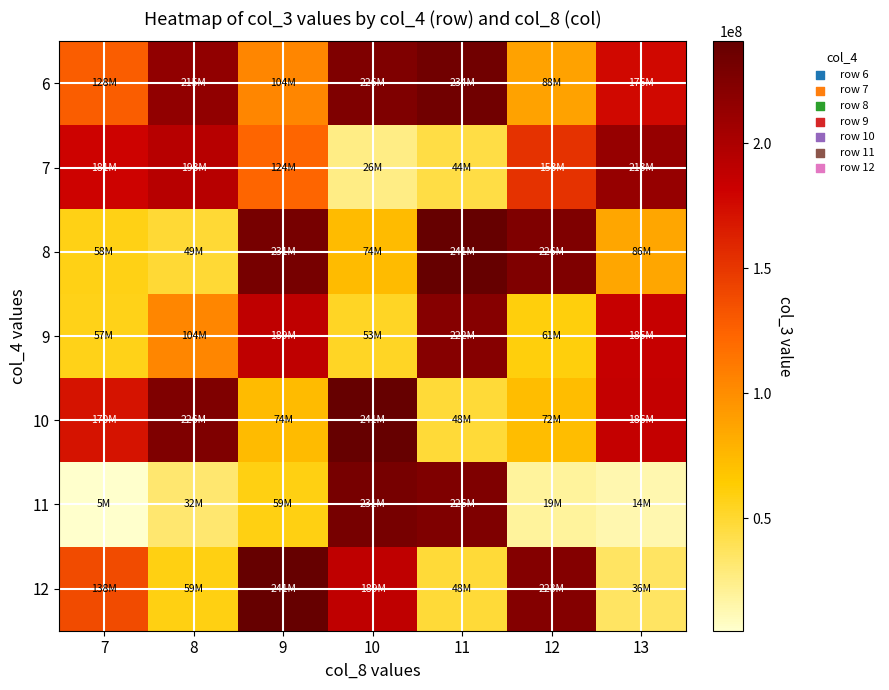

Count the number of data series in this chart.

7